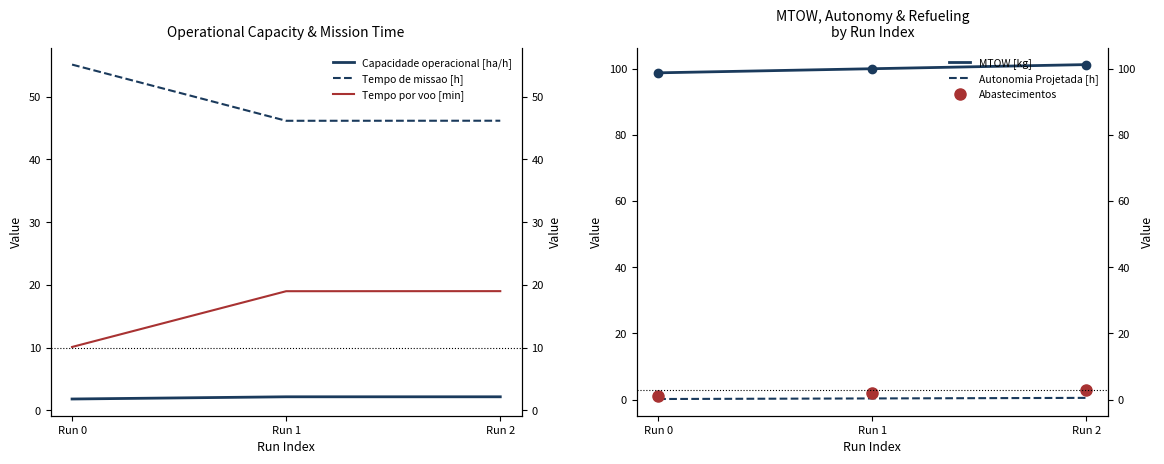

Where is MTOW [kg] nearest to the value 99?

Run 0